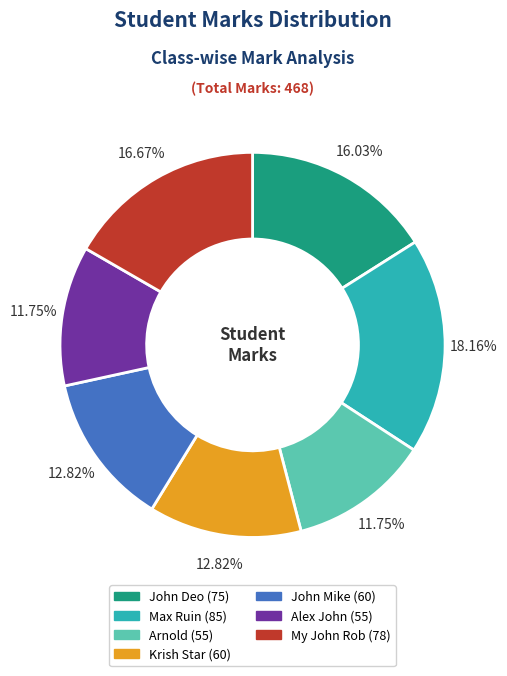

To the nearest percent, what is the difference between the John Mike and John Deo slice percentages?

3%